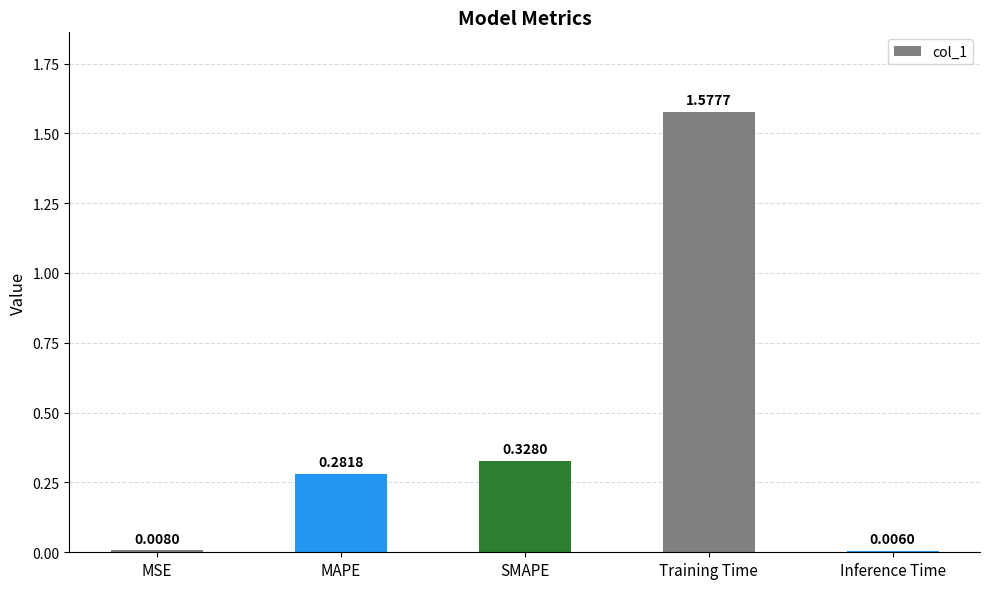

Between SMAPE and MSE, which is larger?

SMAPE